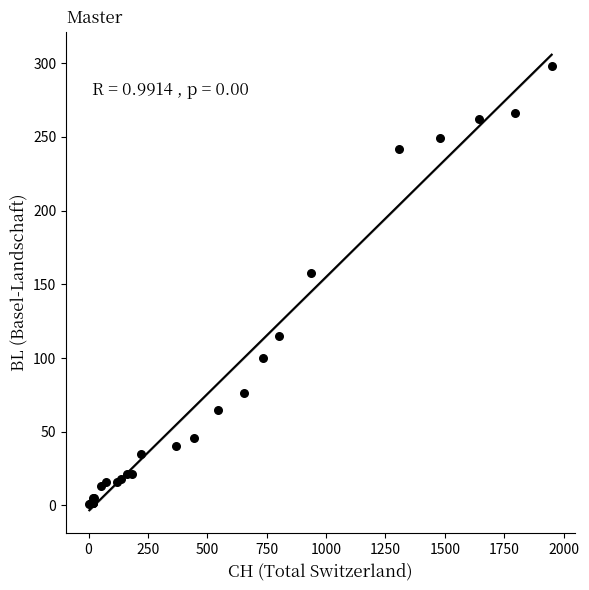

What Y value in the scatter plot is closest to 149?

158